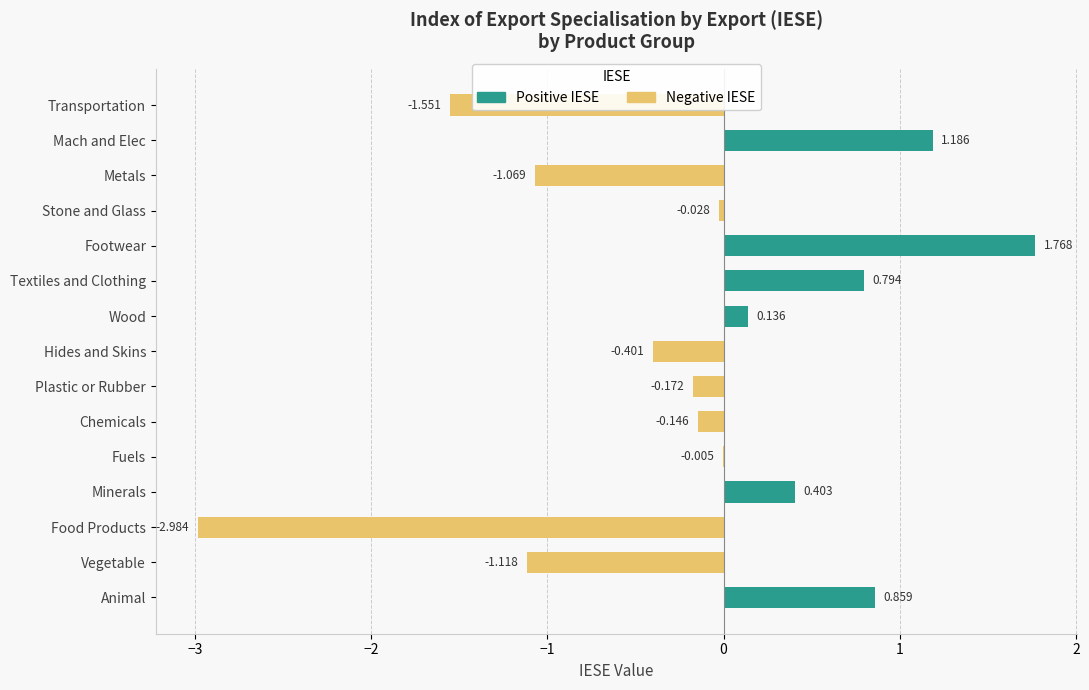

What are all the series names shown in the legend?

Positive IESE, Negative IESE